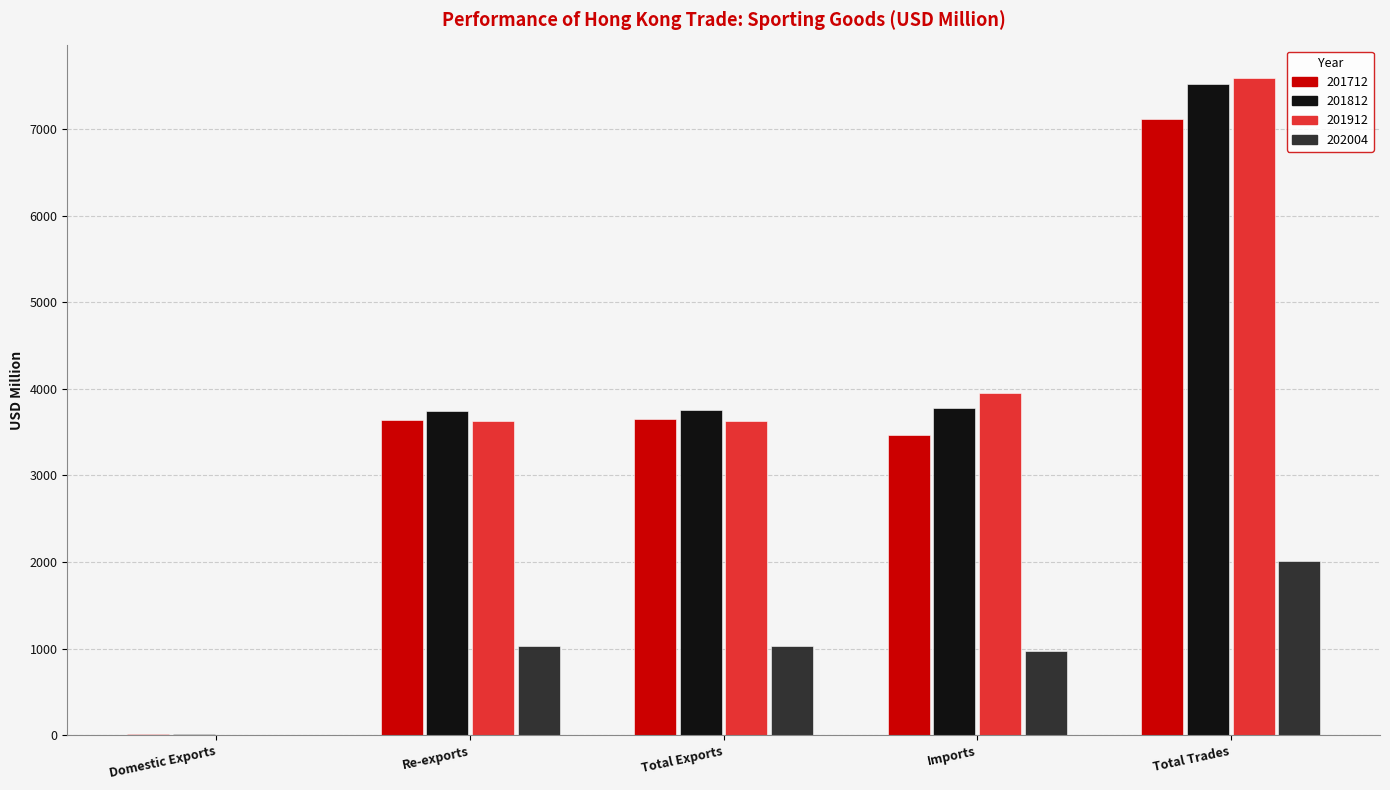

What is the greatest value displayed?

7586.7